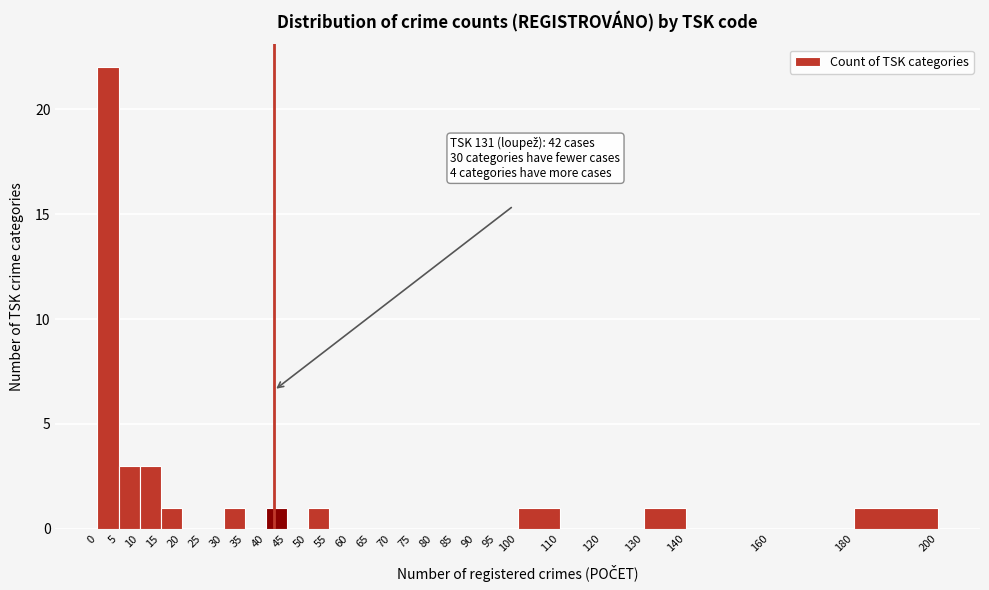

Over which range of the x-axis is the bar tallest?

0 to 5